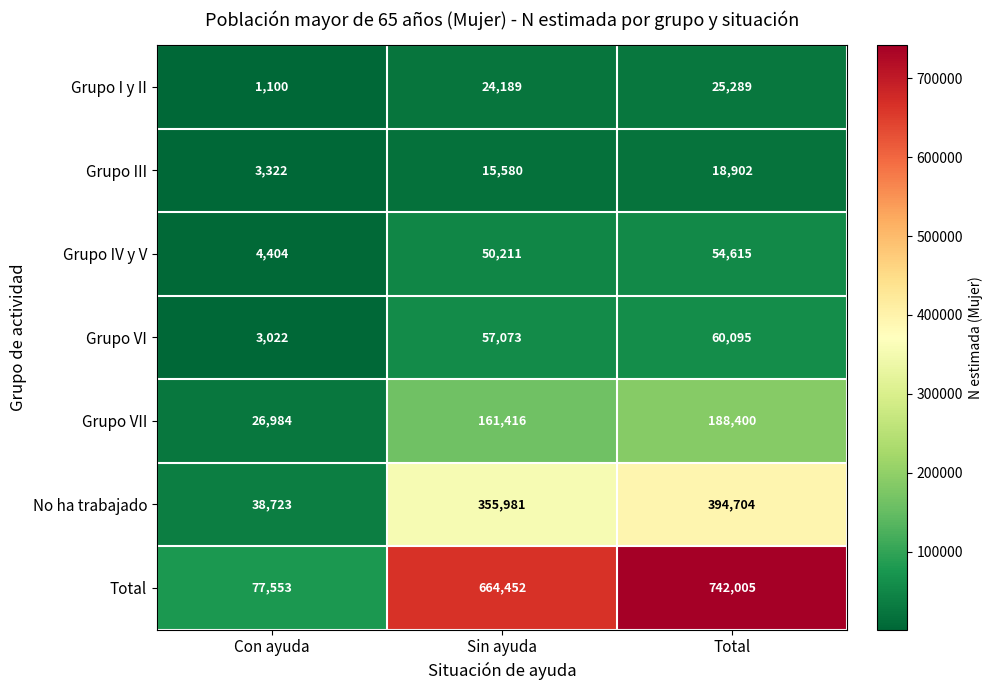

What is the difference between the No ha trabajado values at Con ayuda and Total?

355981